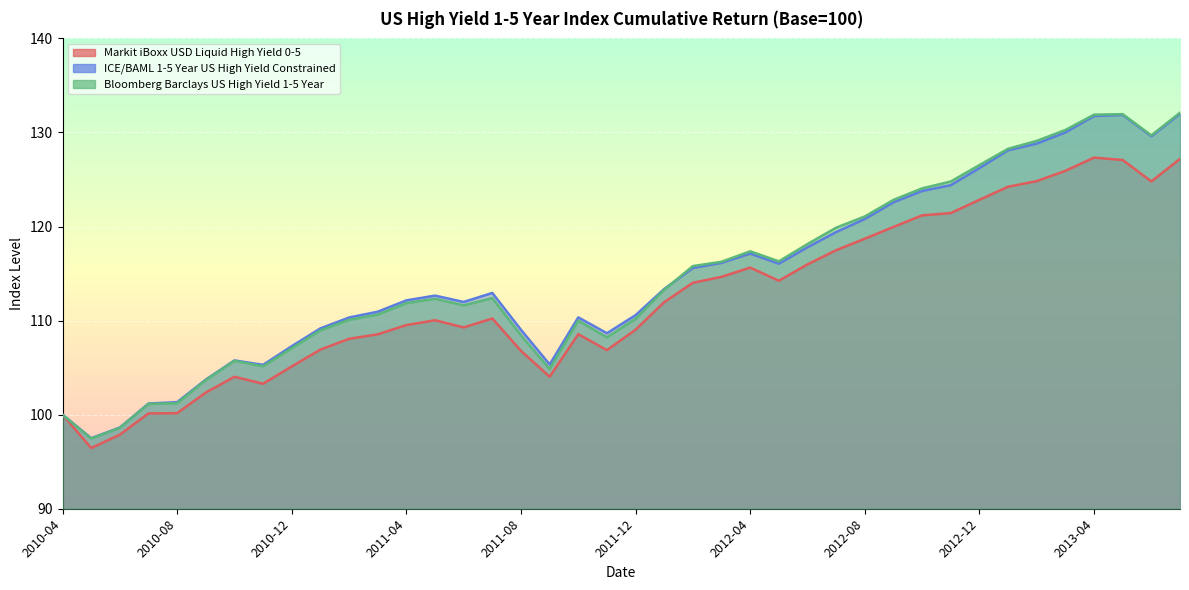

Which series has the largest range (max minus min)?

Bloomberg Barclays US High Yield 1-5 Year